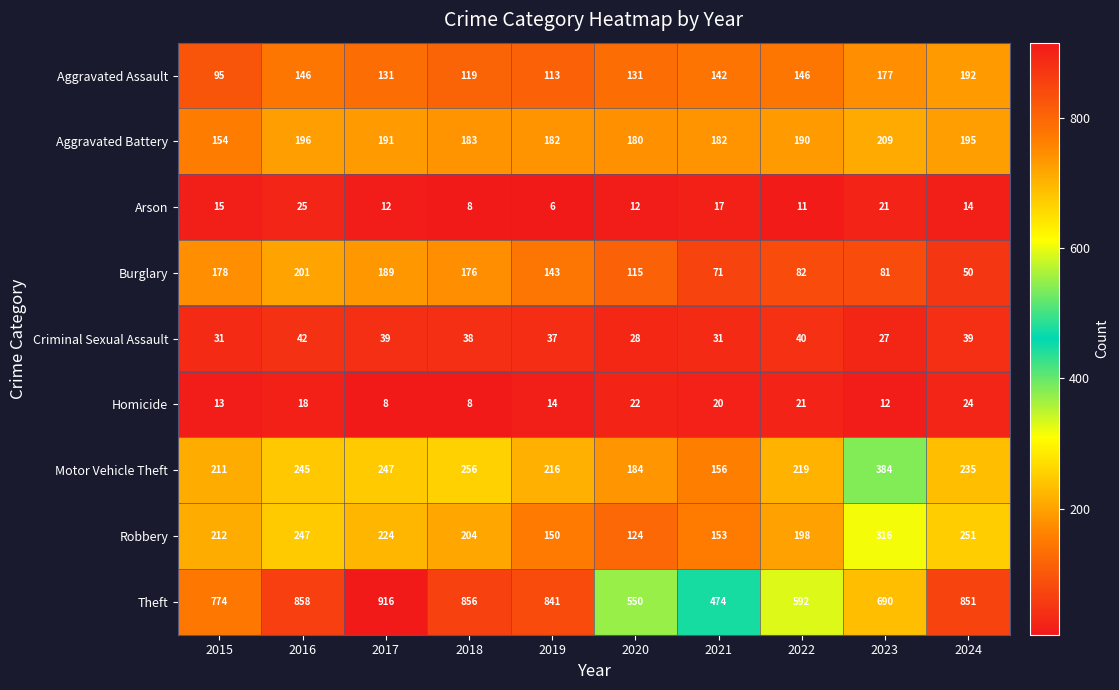

Rank the series at 2022 from highest to lowest value.

Theft, Motor Vehicle Theft, Robbery, Aggravated Battery, Aggravated Assault, Burglary, Criminal Sexual Assault, Homicide, Arson